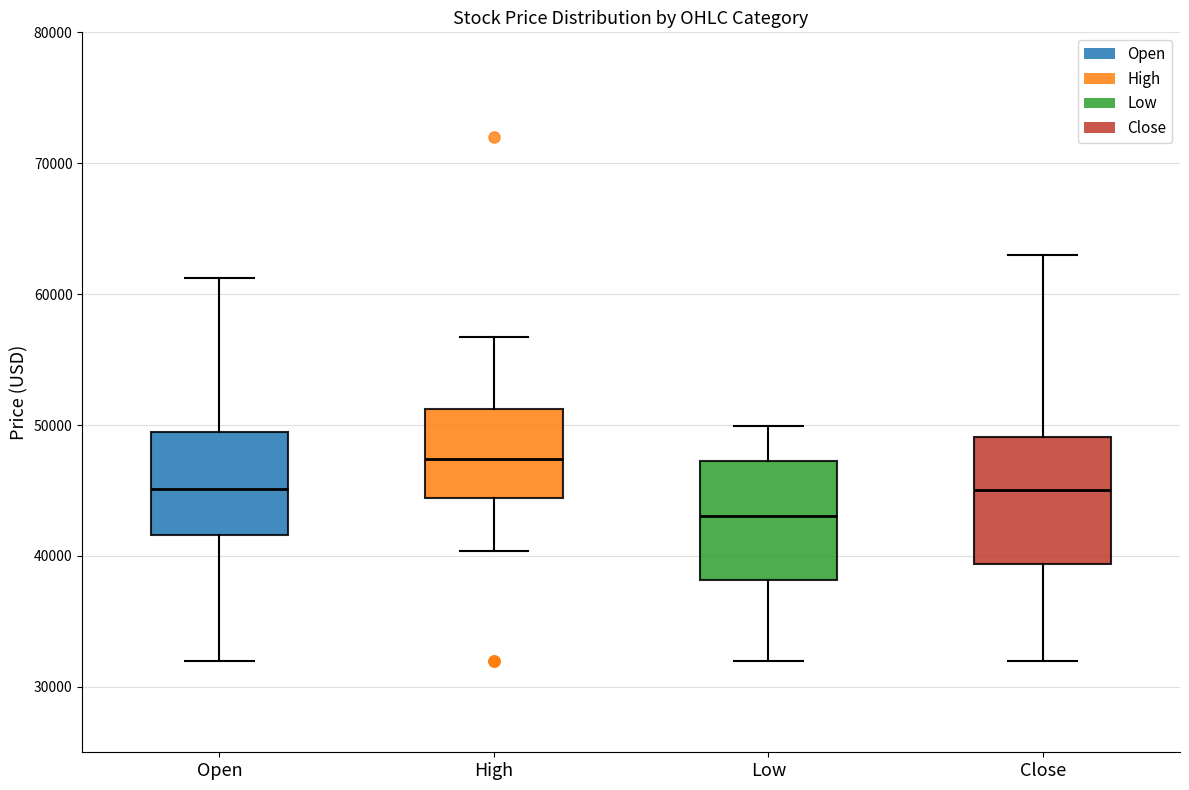

Reading left to right, transcribe this box plot: for each box, give where its median line is, the range the box spans, and where its two whiskers end, as read against the y-axis. The values are not printed on the chart, so give them approximately, as read against the axis.

Open: median 45000, box 42000 to 50000, whiskers 32000 to 61000
High: median 47000, box 44000 to 51000, whiskers 40000 to 57000
Low: median 43000, box 38000 to 47000, whiskers 32000 to 50000
Close: median 45000, box 39000 to 49000, whiskers 32000 to 63000